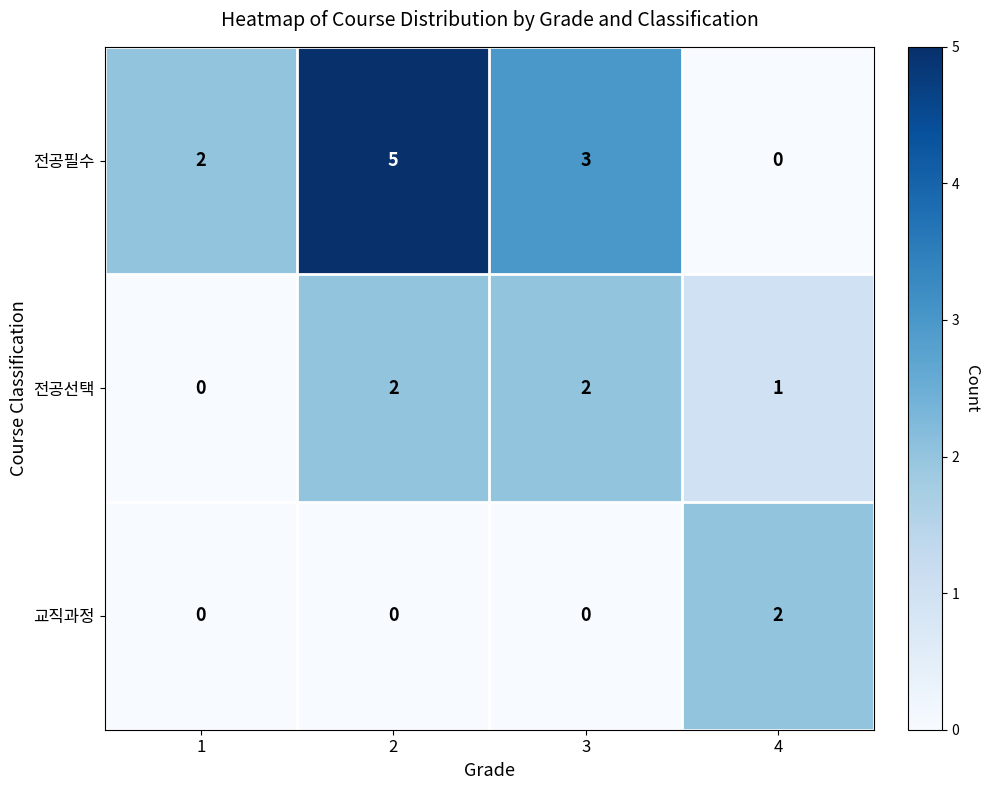

Which category has the highest value in the 교직과정 series?

4